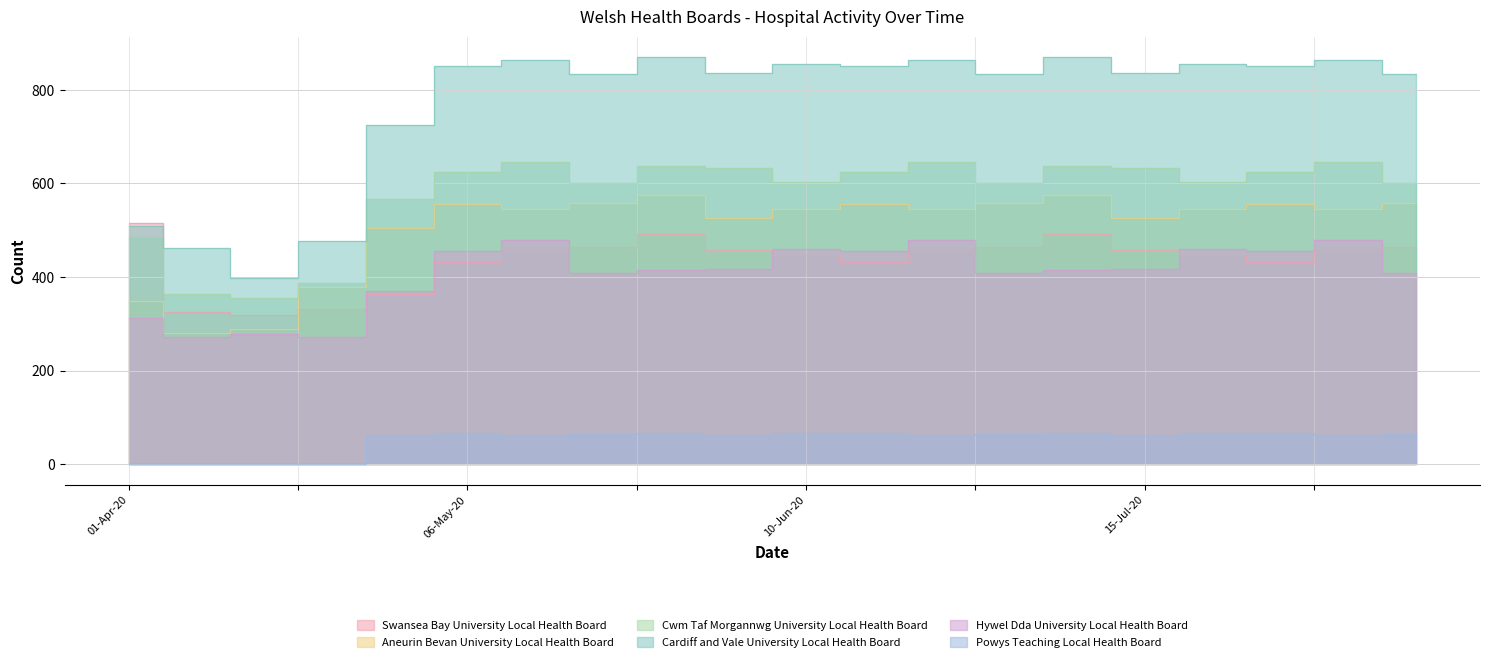

Which series changed the most between 08-Apr-20 and 01-Jul-20?

Cardiff and Vale University Local Health Board